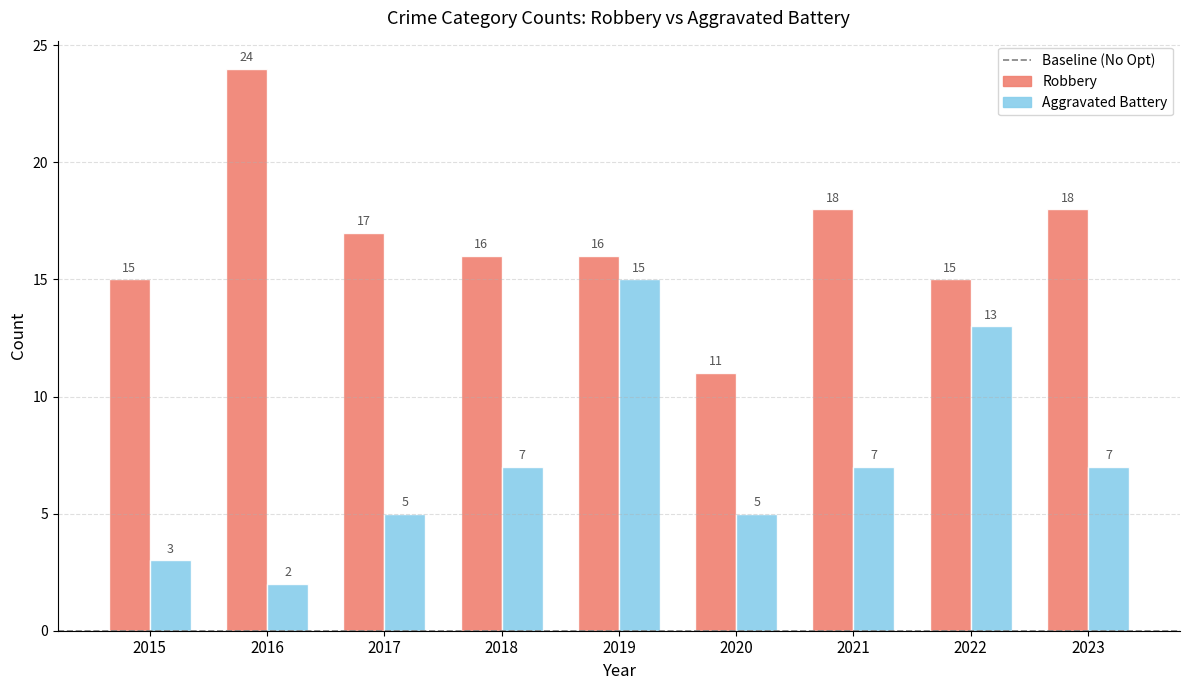

How many series are shown in this chart?

2